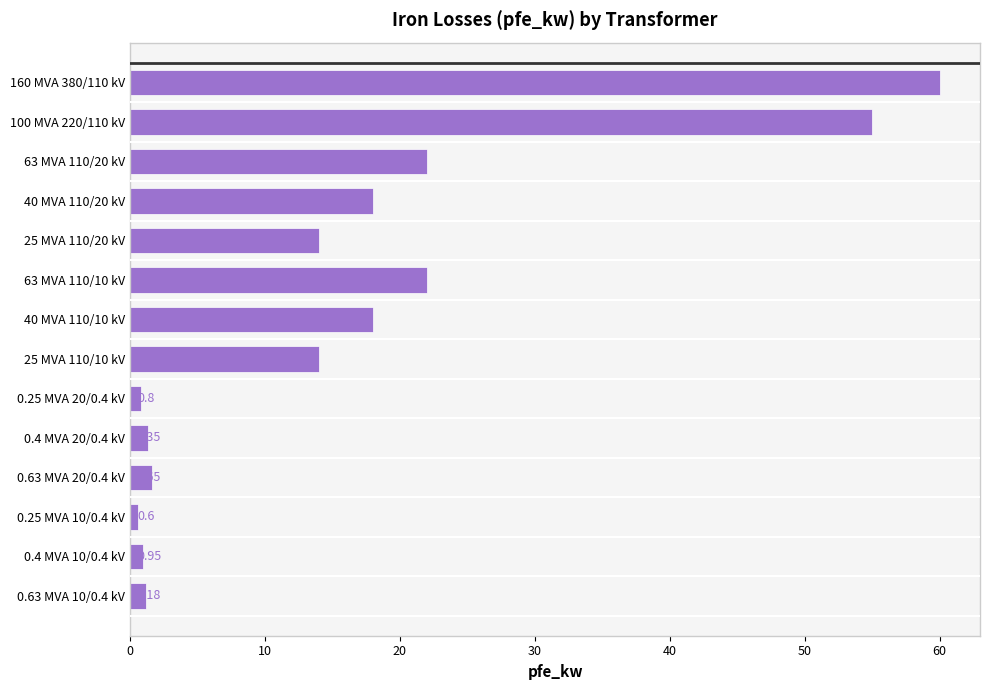

How many data points are less than 14?

6